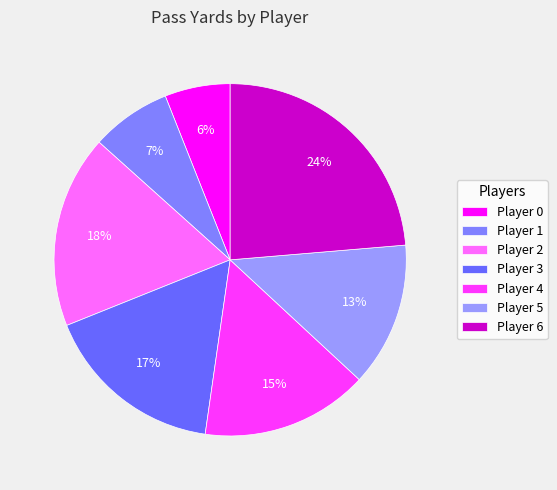

Rank the categories by value from highest to lowest.

Player 6, Player 2, Player 3, Player 4, Player 5, Player 1, Player 0